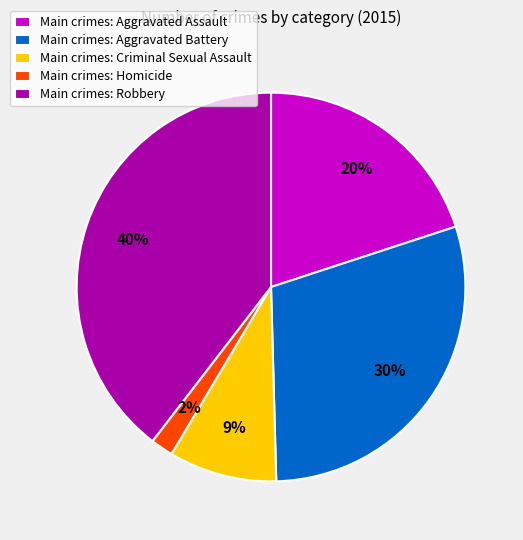

Is the sum of Main crimes: Aggravated Assault and Main crimes: Robbery greater than half?

Yes